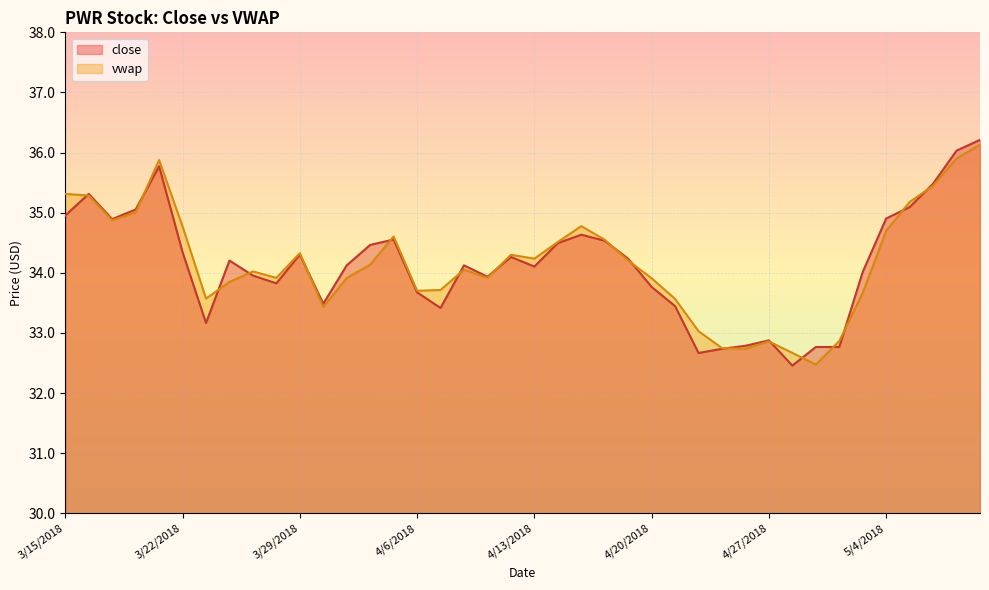

What is the sum of the vwap values at 5/10/2018 and 4/6/2018?

69.8